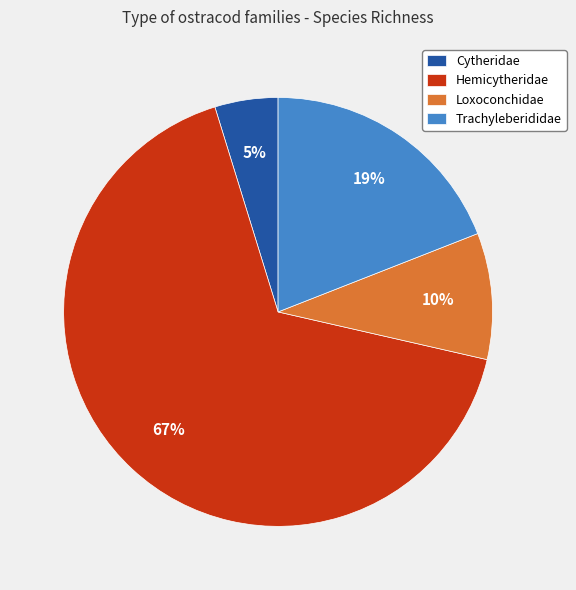

Do Hemicytheridae and Loxoconchidae together represent more than half of the pie?

Yes